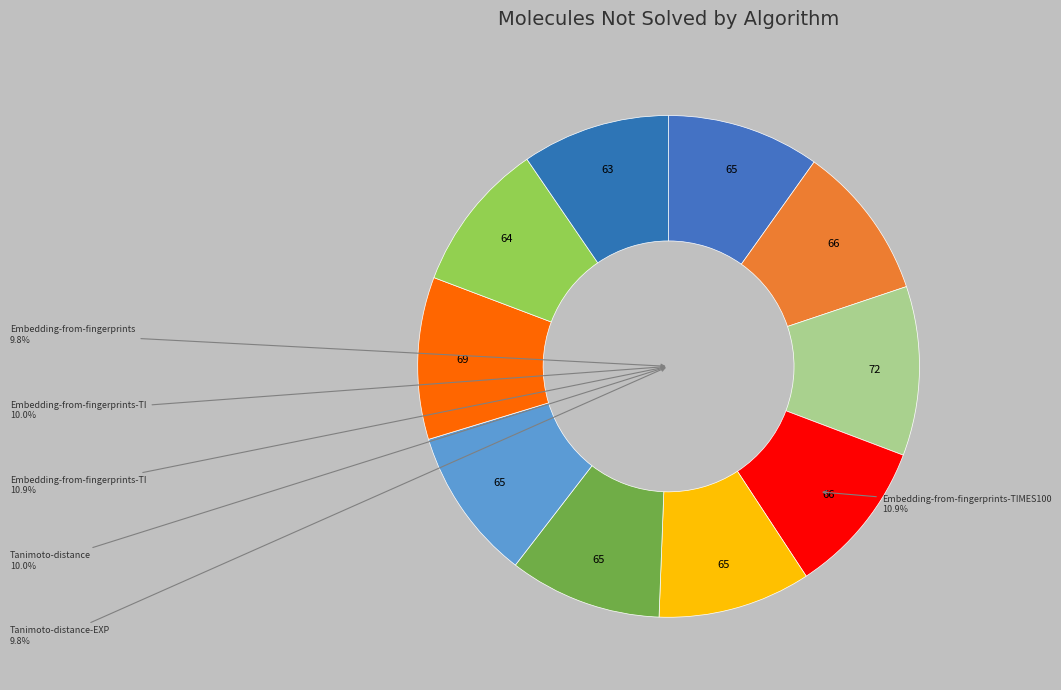

To the nearest percent, what is the combined percentage of Tanimoto-distance and Tanimoto-distance-SQRT?

20%